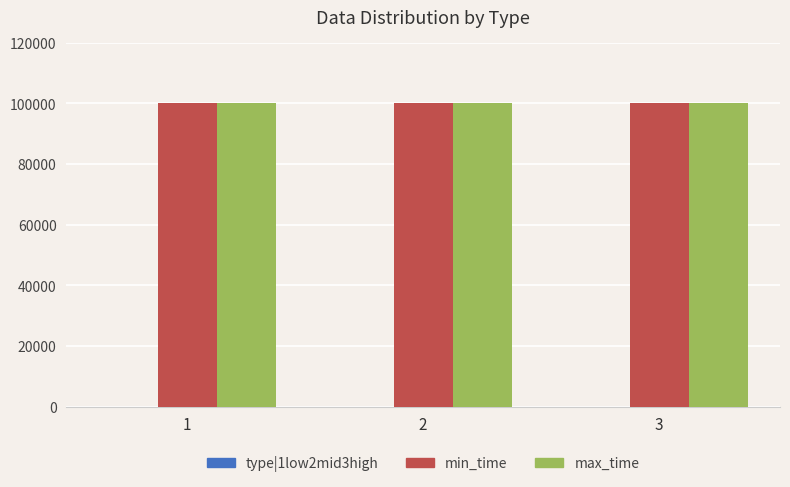

What is the sum of all min_time values?

299997